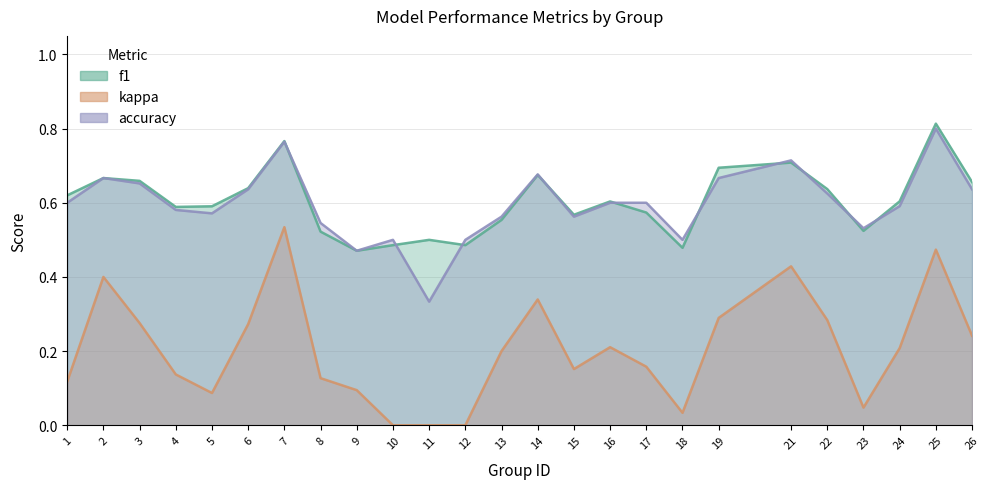

Reading left to right, transcribe all the data shown in this chart.

f1: 0.6	0.7	0.7	0.6	0.6	0.6	0.8	0.5	0.5	0.5	0.5	0.5	0.6	0.7	0.6	0.6	0.6	0.5	0.7	0.7	0.6	0.5	0.6	0.8	0.7
kappa: 0.1	0.4	0.3	0.1	0.1	0.3	0.5	0.1	0.1	0.0	0.0	0.0	0.2	0.3	0.2	0.2	0.2	0.0	0.3	0.4	0.3	0.0	0.2	0.5	0.2
accuracy: 0.6	0.7	0.7	0.6	0.6	0.6	0.8	0.5	0.5	0.5	0.3	0.5	0.6	0.7	0.6	0.6	0.6	0.5	0.7	0.7	0.6	0.5	0.6	0.8	0.6